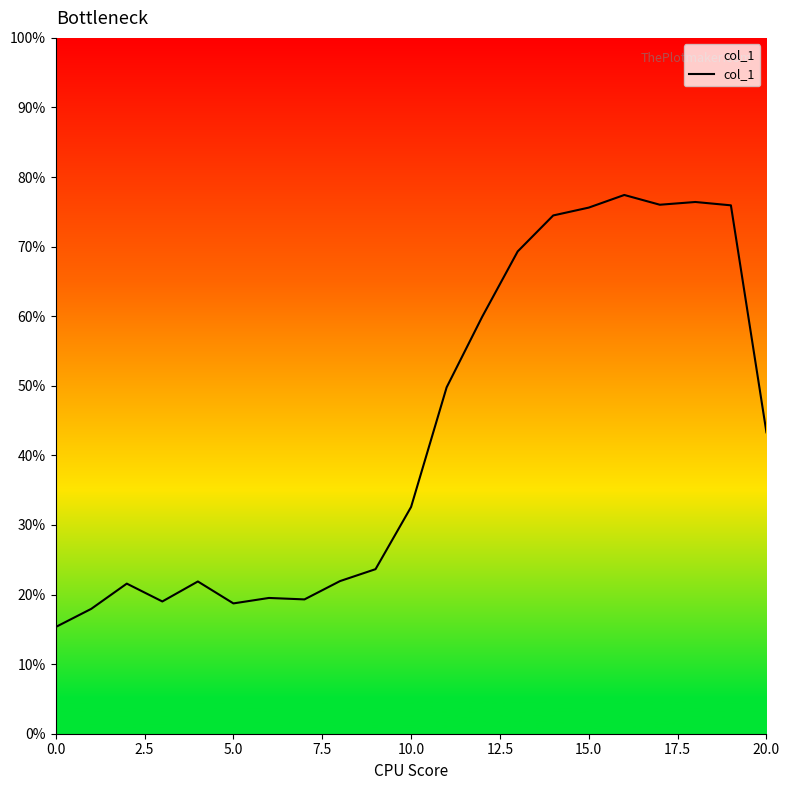

What is the smallest value displayed?

0.2